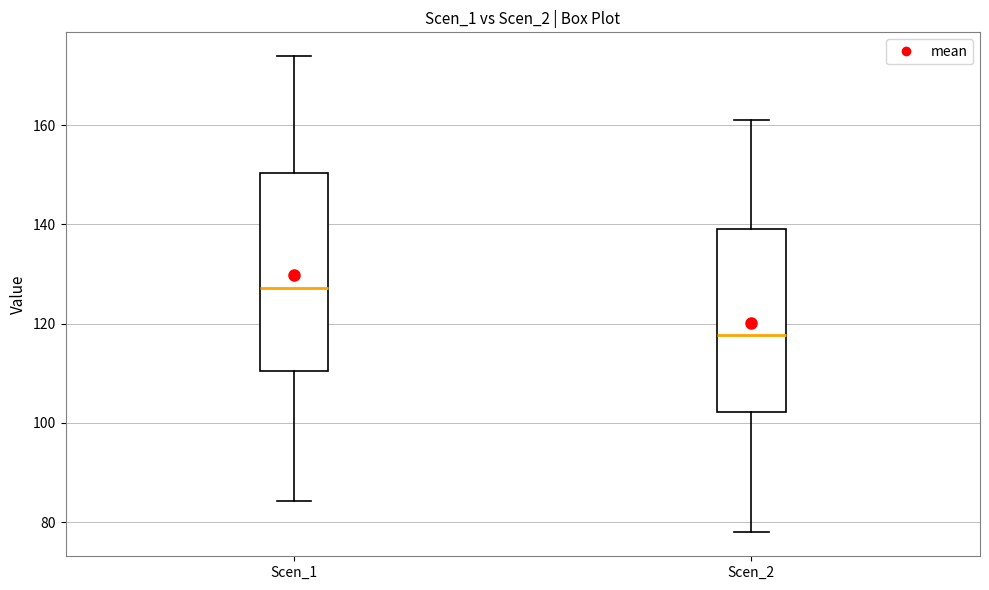

Comparing the boxes themselves (not the whiskers), which one is the tallest?

Scen_1